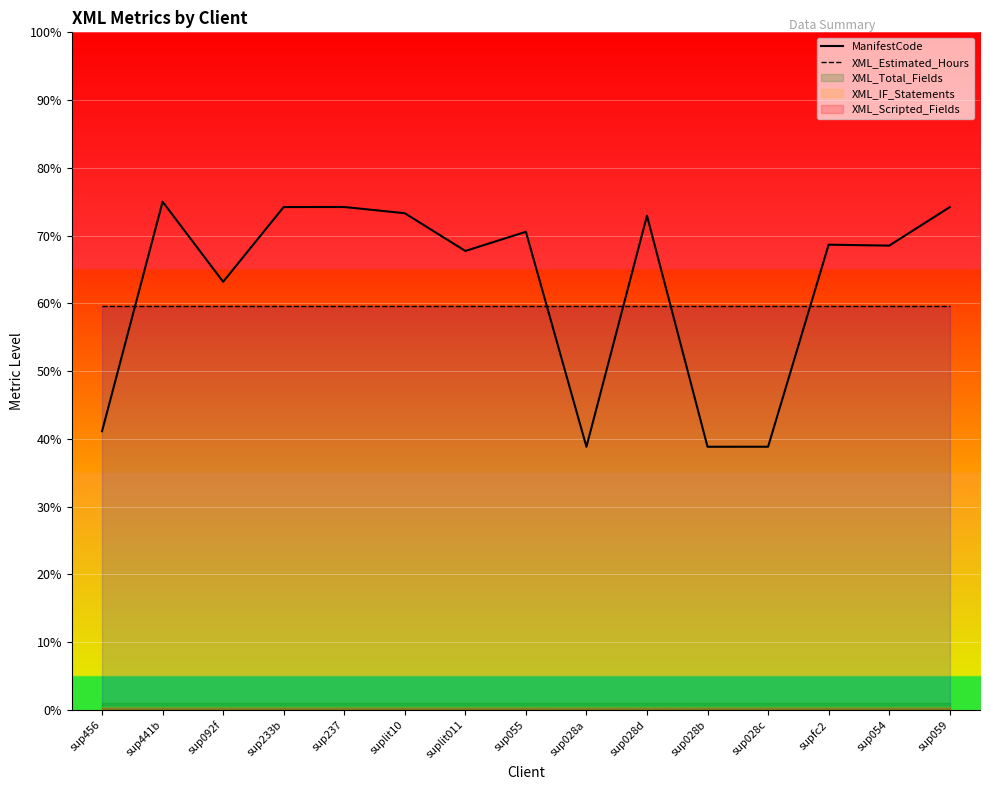

Which series has the largest total across all categories?

ManifestCode